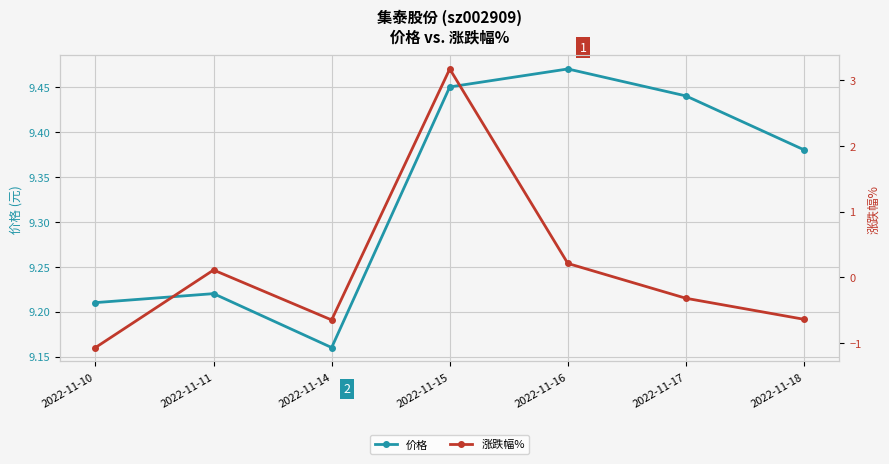

Is this an area chart (filled region under the line)?

No